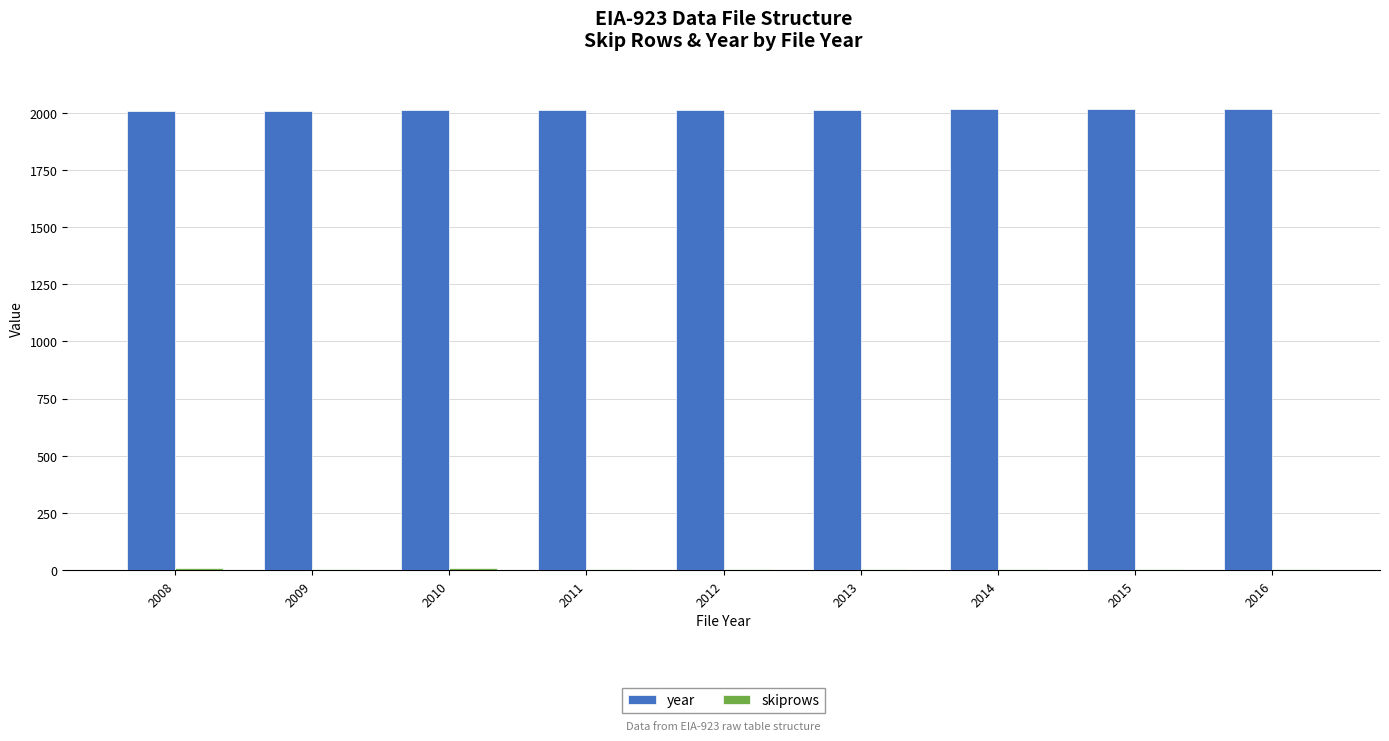

Which series has the largest total across all categories?

year